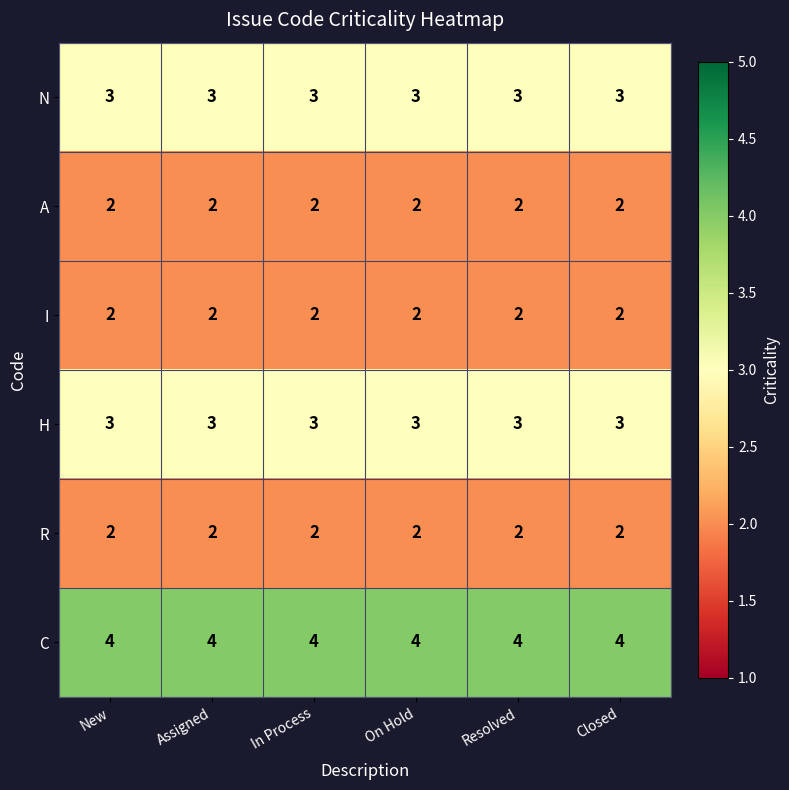

At how many categories does at least one series exceed 3?

6